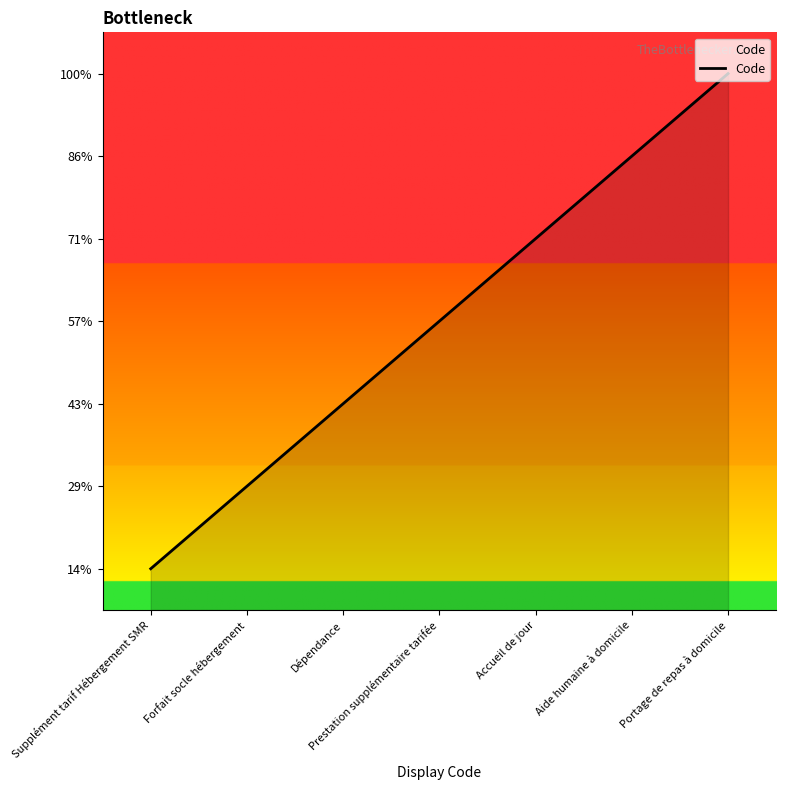

Is this an area chart (filled region under the line)?

Yes